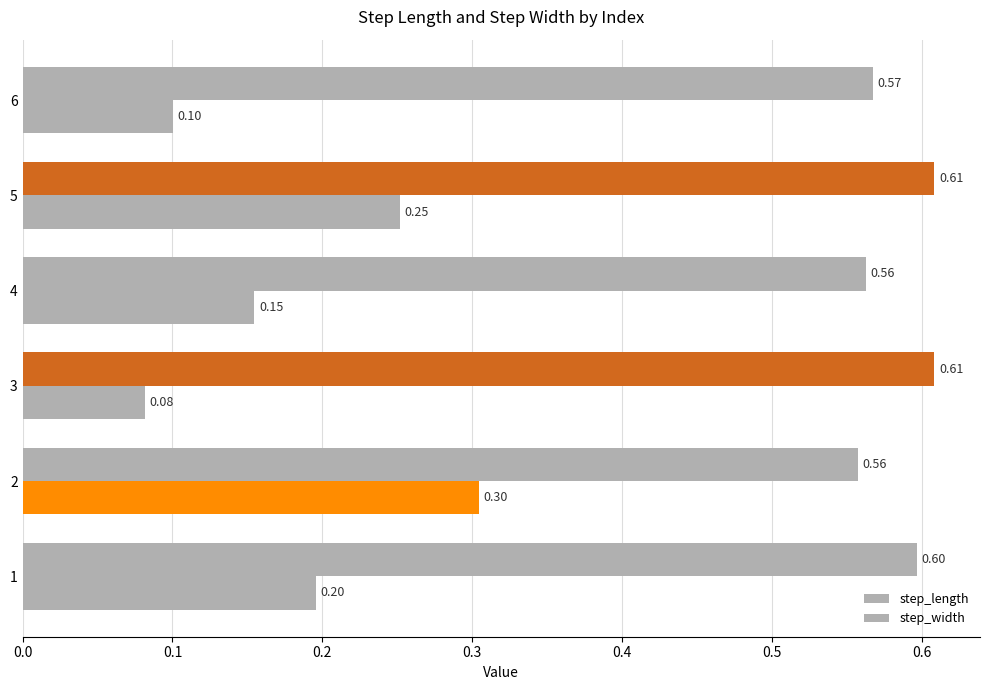

What is the maximum value shown in the chart?

0.6